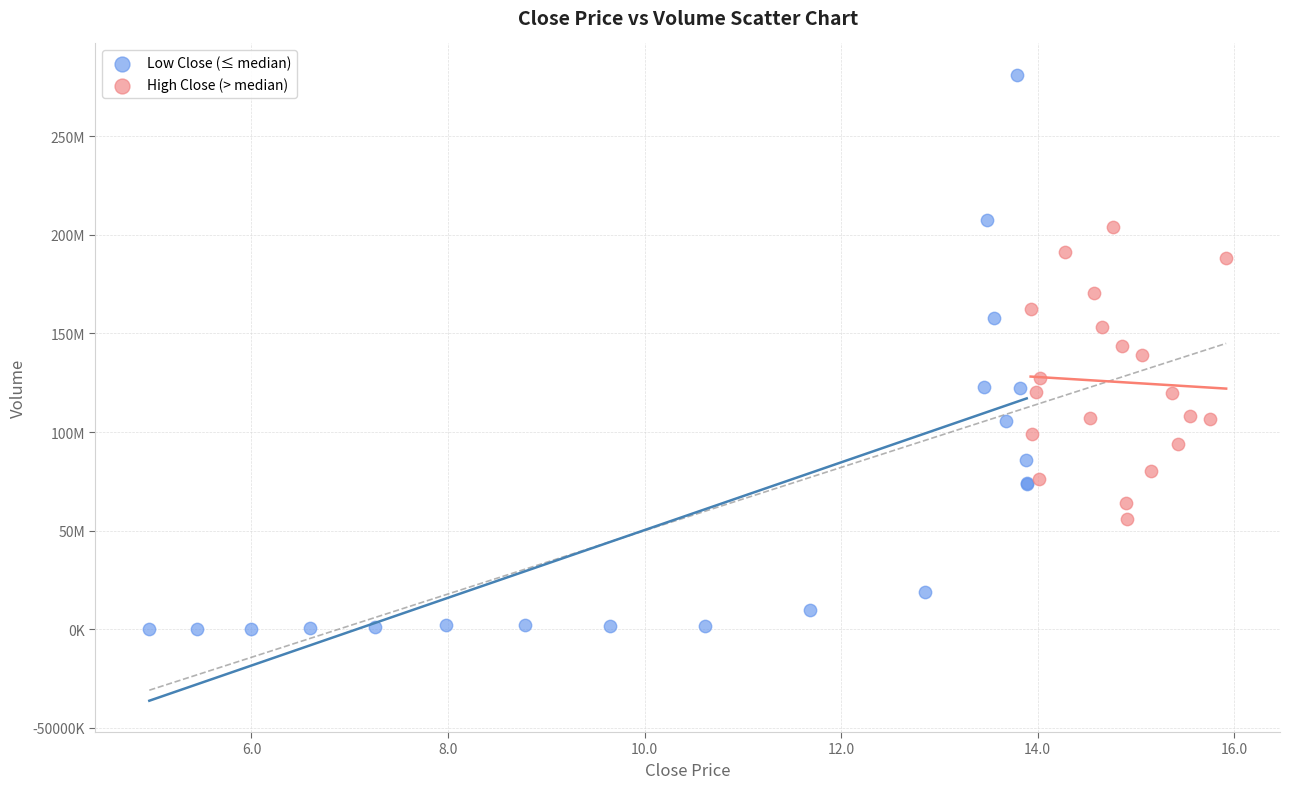

Which series contains the highest Y value?

Low Close (≤ median)